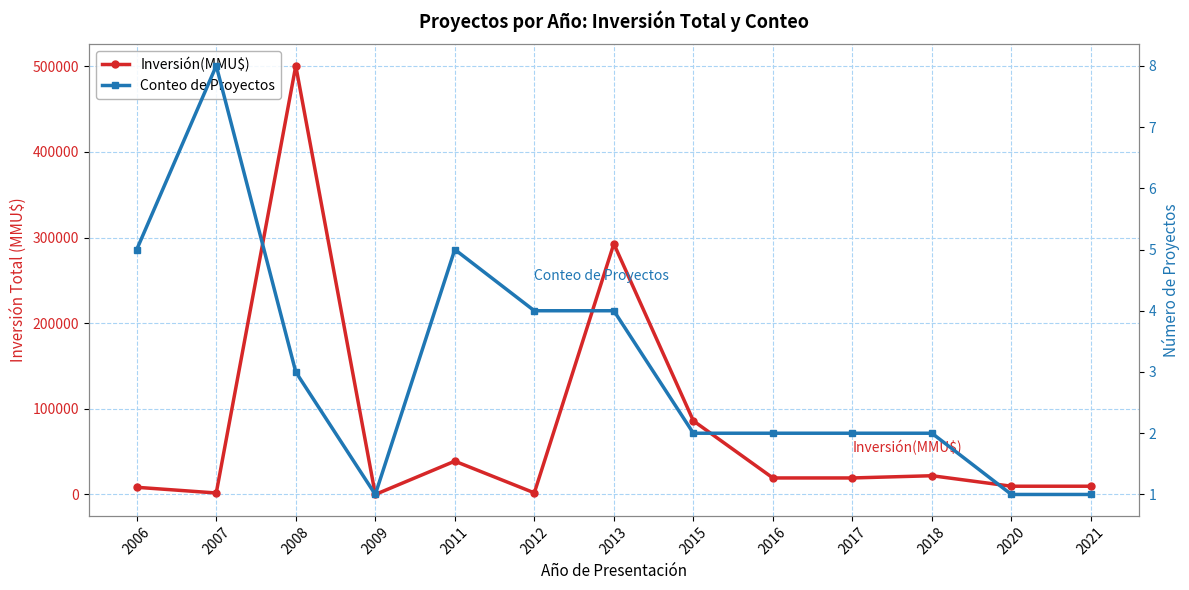

What is the highest value of the Inversión(MMU$) series?

500600